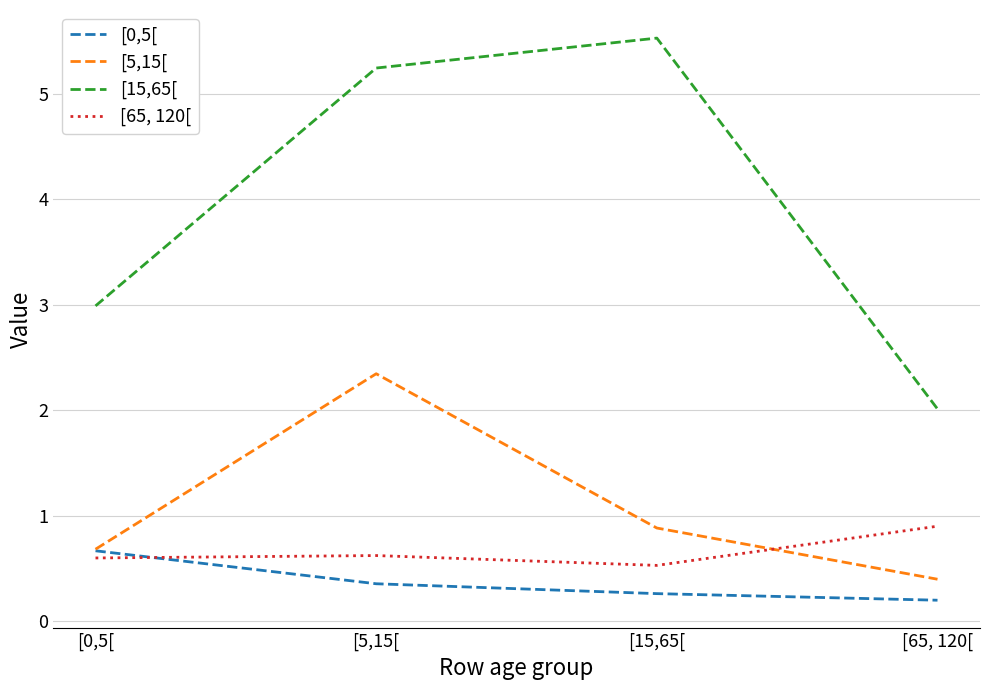

What are all the series names shown in the legend?

[0,5[, [5,15[, [15,65[, [65, 120[